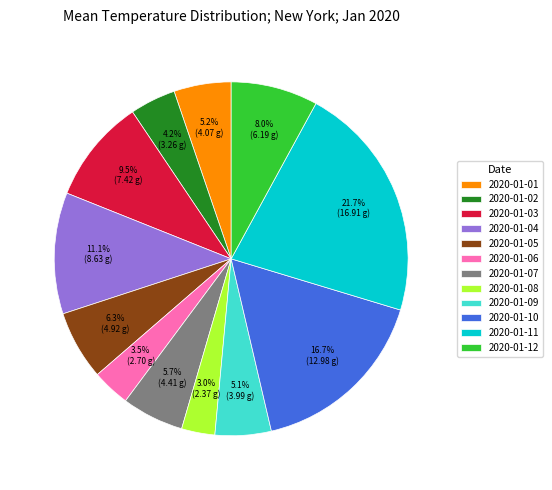

To the nearest percent, what is the combined percentage of 2020-01-12 and 2020-01-07?

14%